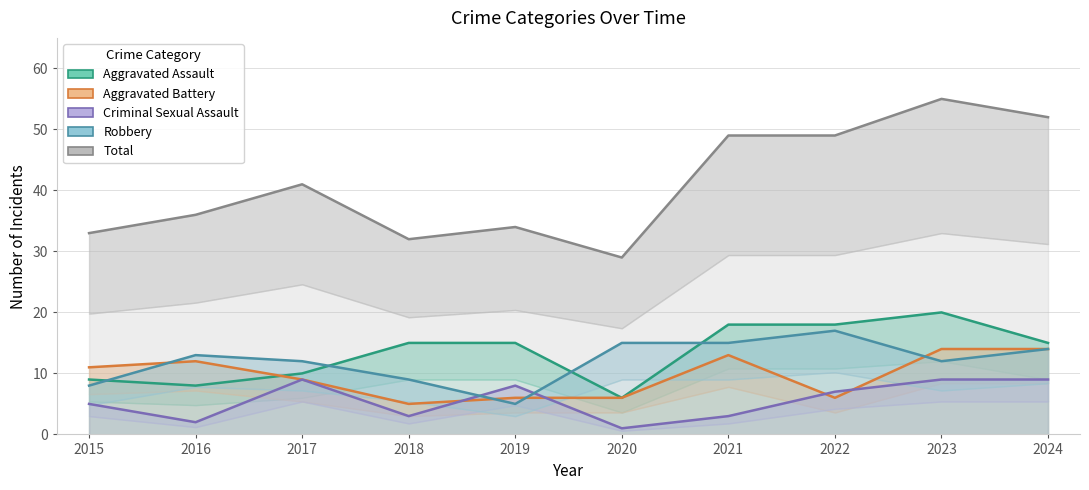

True or false: Aggravated Assault and Aggravated Battery cross at least once.

True